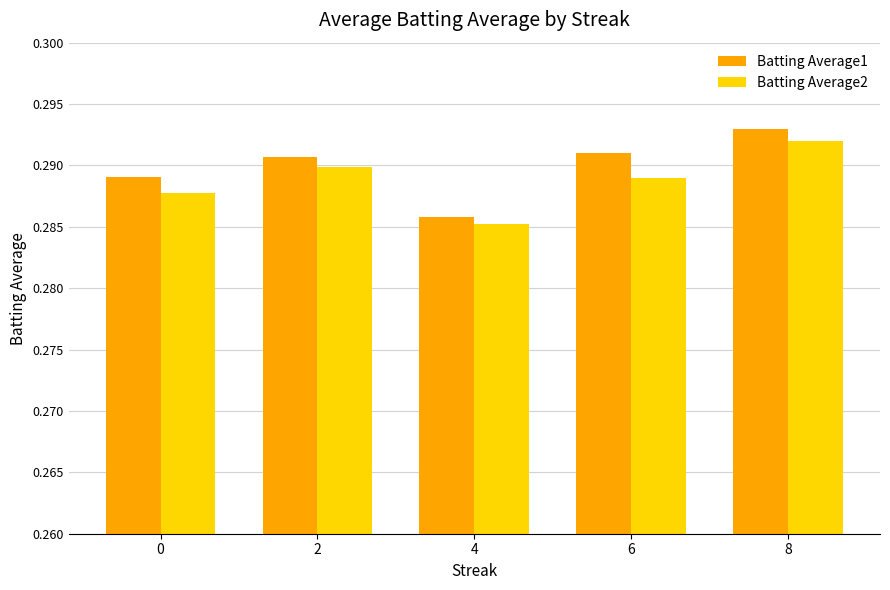

List the series in order of their overall mean, highest first.

Batting Average1, Batting Average2